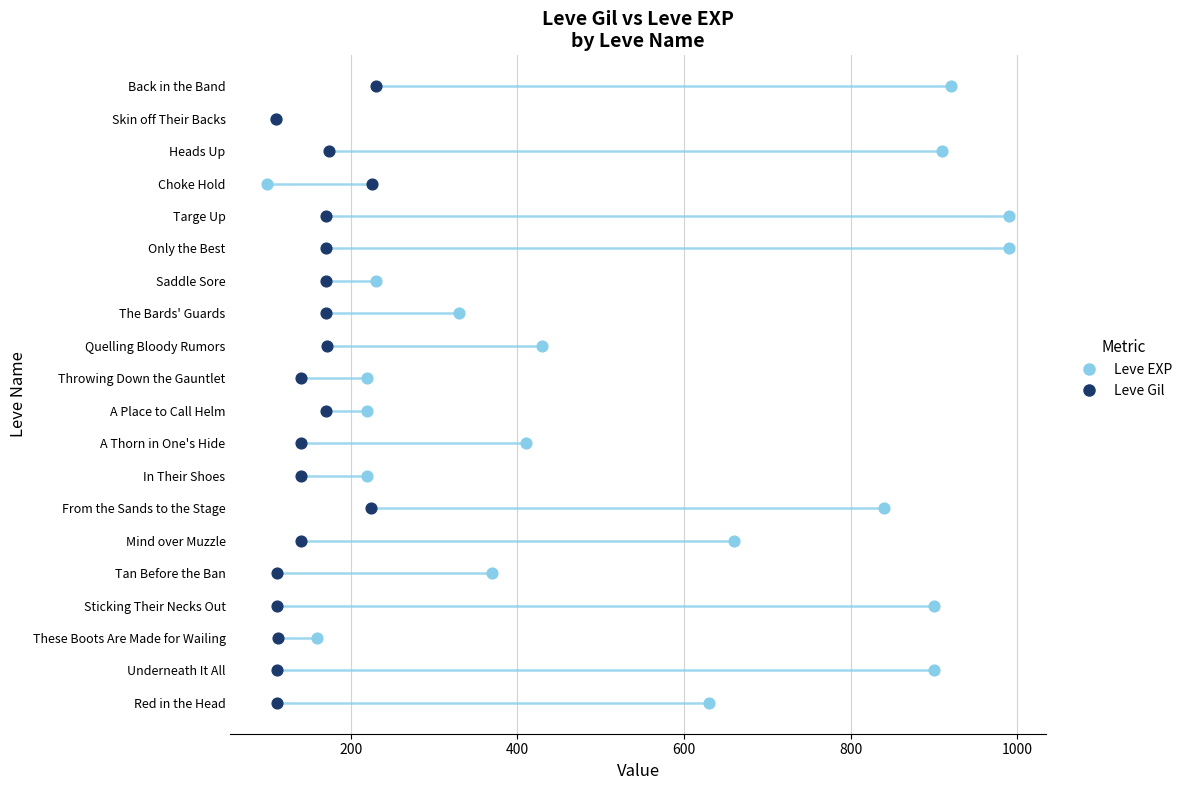

Is the value of Leve Gil at 1000 greater than the value of Leve EXP at 8?

No